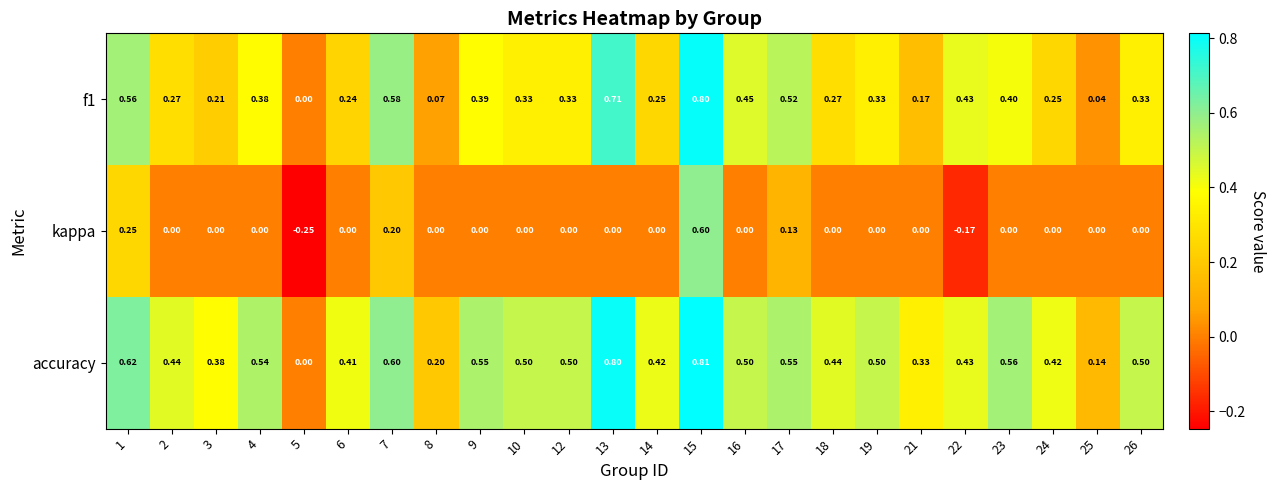

Which series has the largest range (max minus min)?

kappa